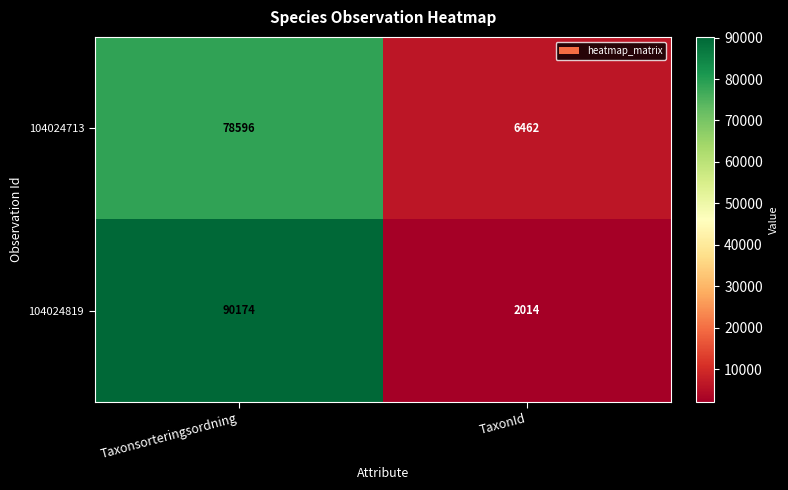

What is the difference between the 104024713 values at Taxonsorteringsordning and TaxonId?

72134